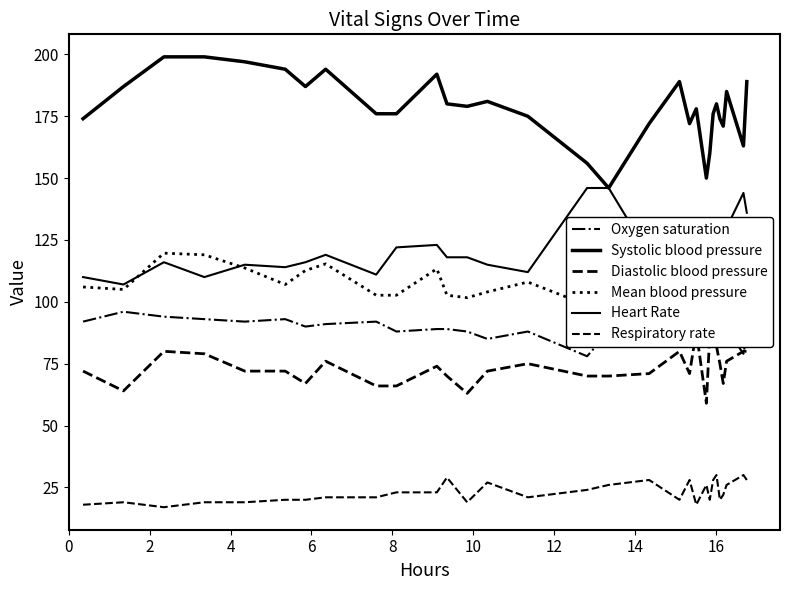

Does the chart have visible grid lines?

No